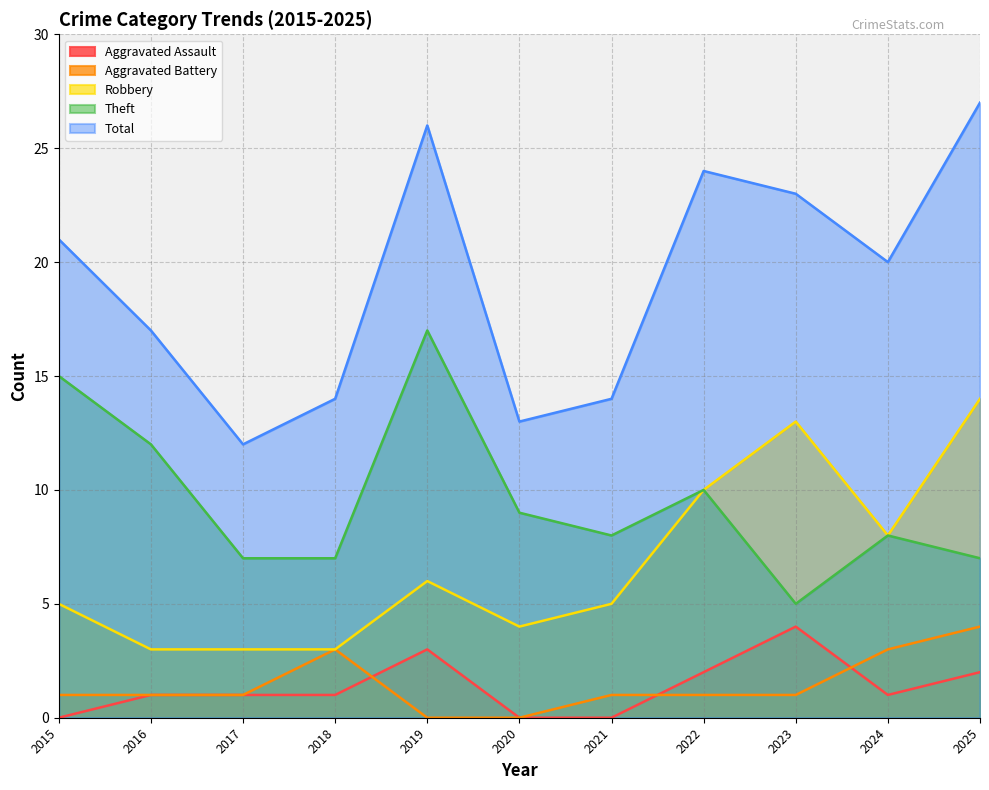

What is the total value across all series at 2021?

28